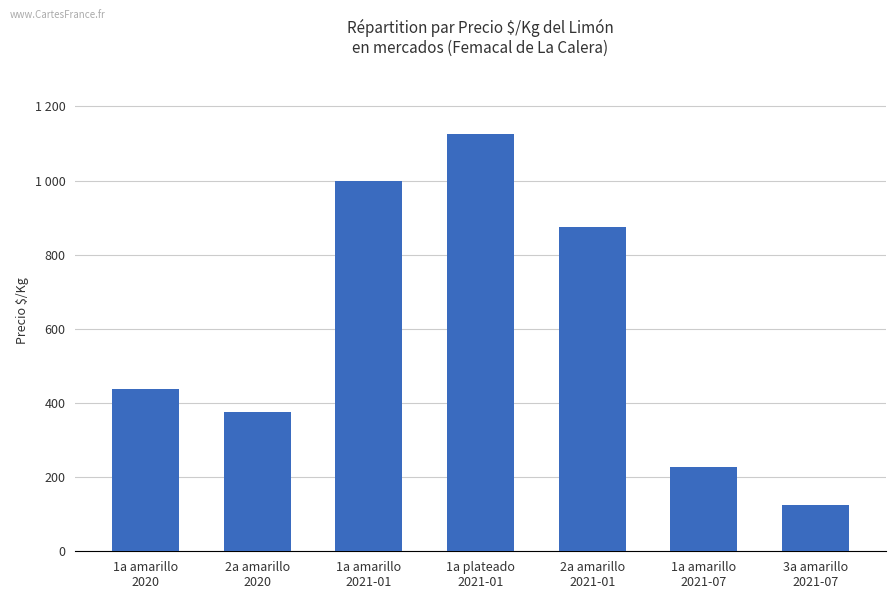

Reading left to right, transcribe all the data shown in this chart.

1a amarillo
2020=438	2a amarillo
2020=375	1a amarillo
2021-01=1000	1a plateado
2021-01=1125	2a amarillo
2021-01=875	1a amarillo
2021-07=227	3a amarillo
2021-07=125